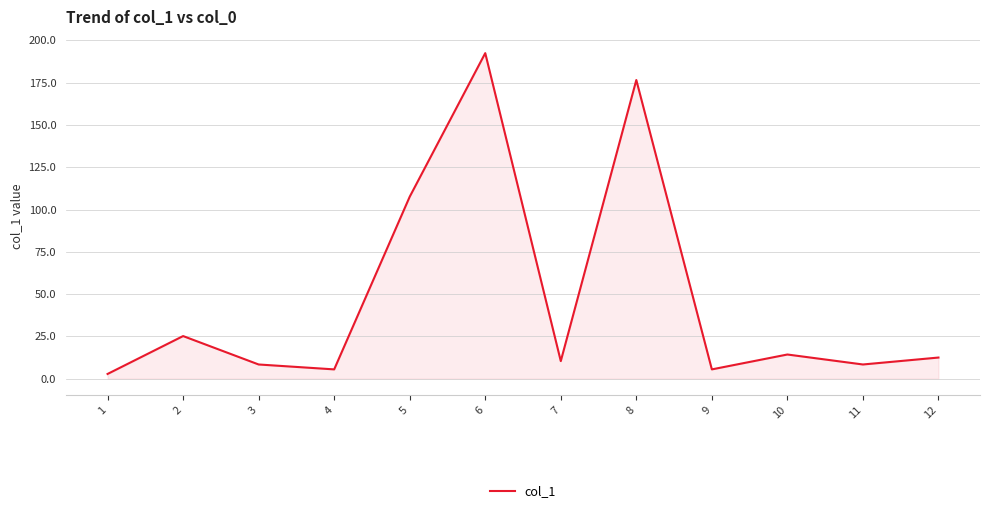

Is it true that the value at 10 is 14.3?

True